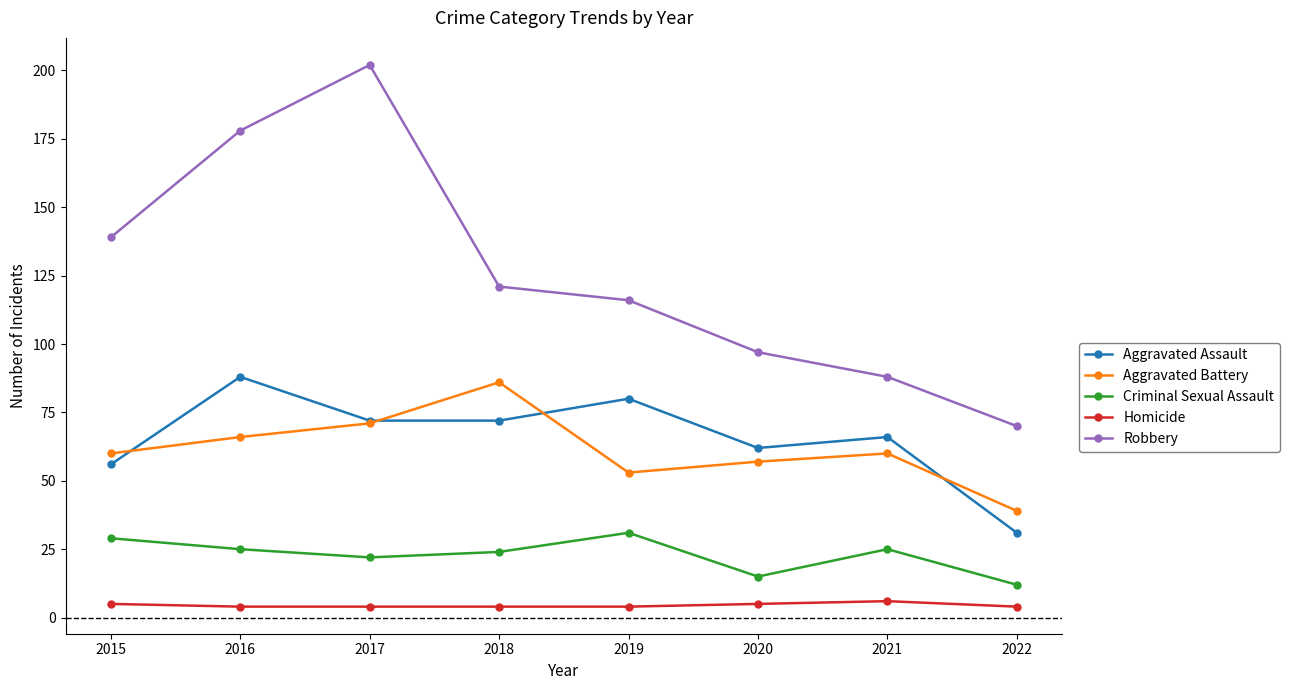

True or false: Aggravated Battery has a value of 104 at 2016.

False